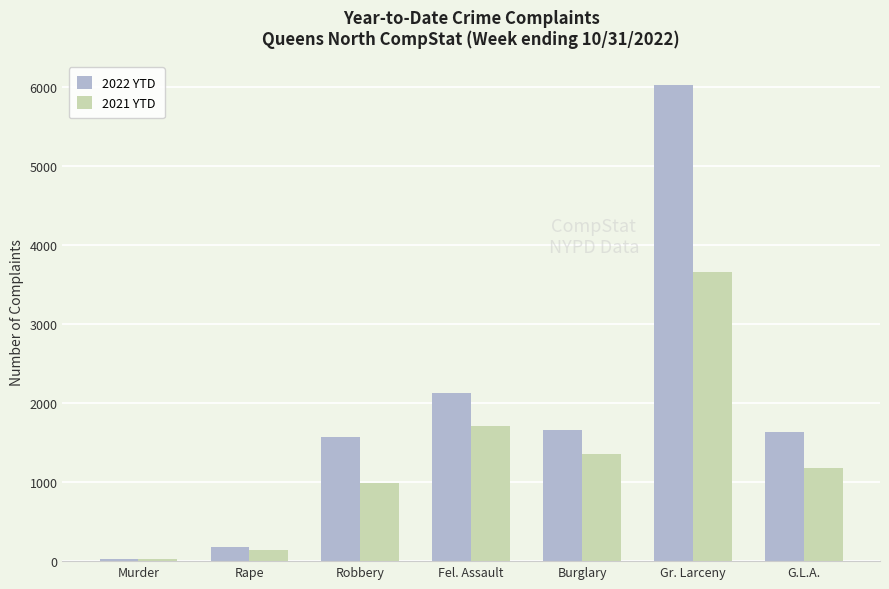

What are all the series names shown in the legend?

2022 YTD, 2021 YTD